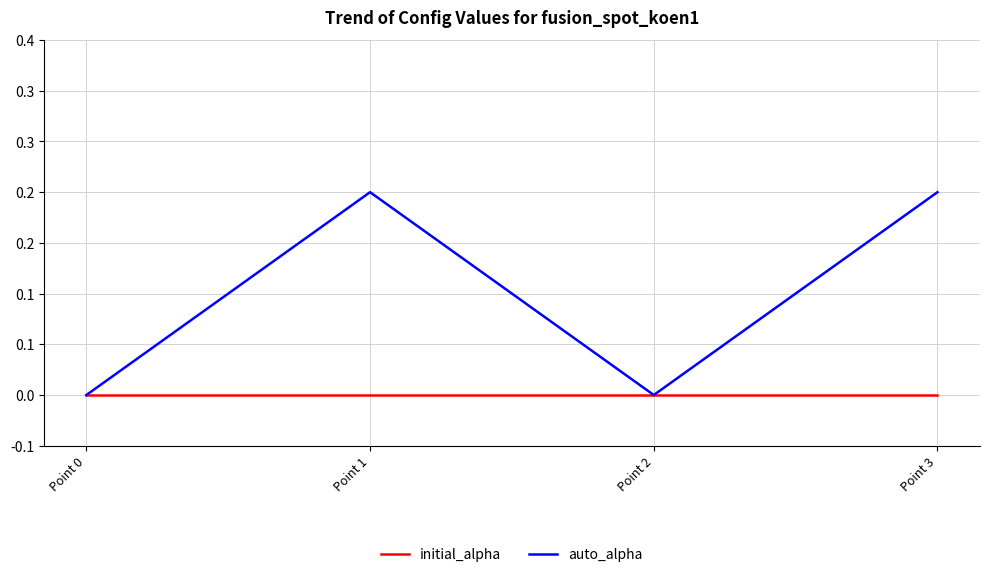

True or false: initial_alpha and auto_alpha intersect in this chart.

False